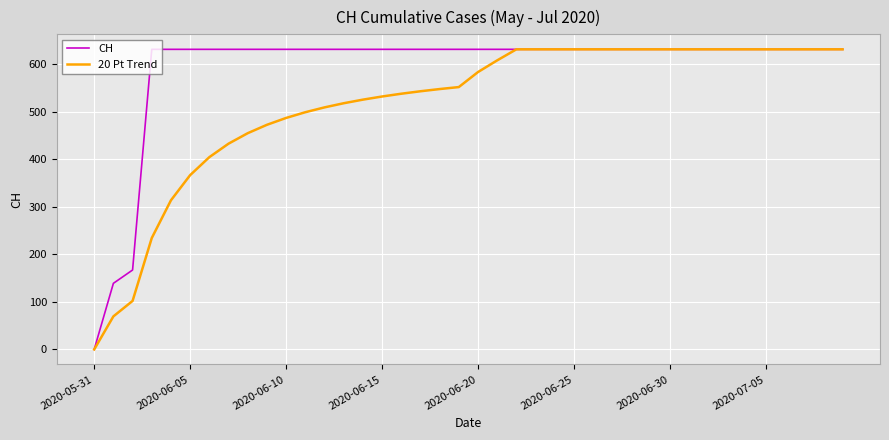

Which series has the largest total across all categories?

CH